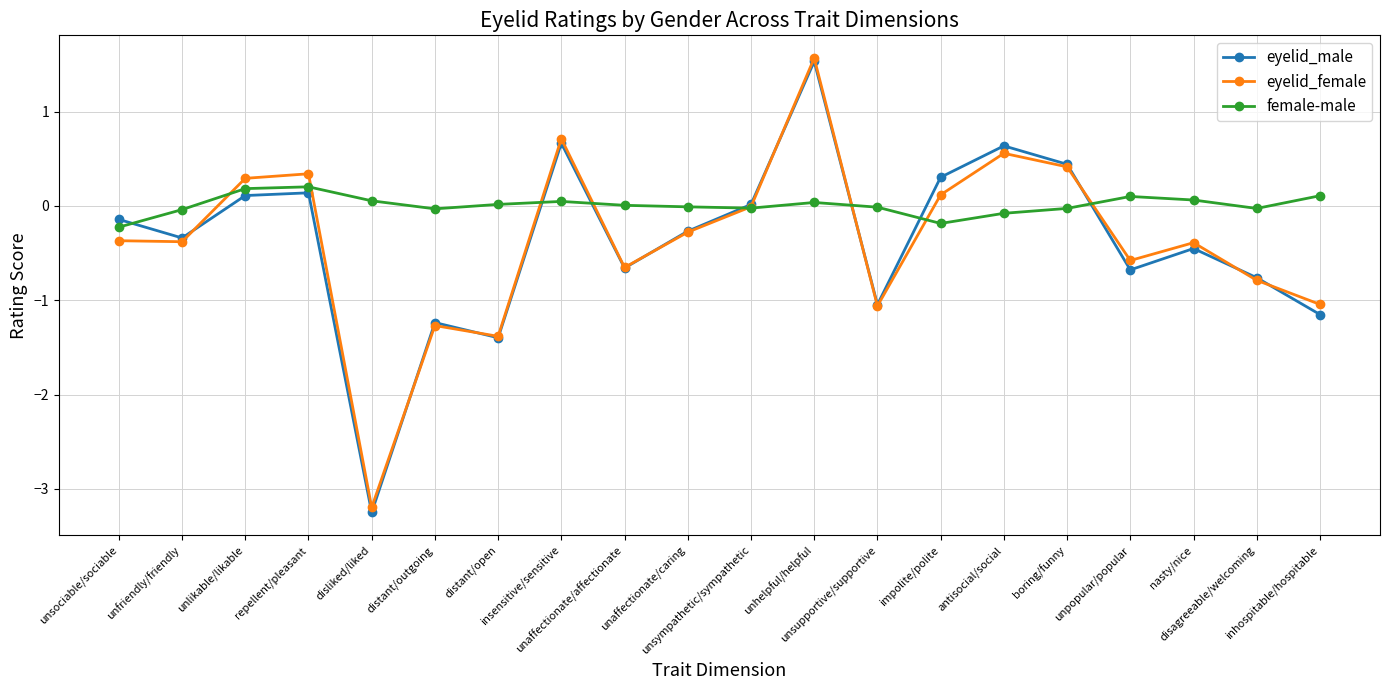

True or false: eyelid_female and eyelid_male cross at least once.

True